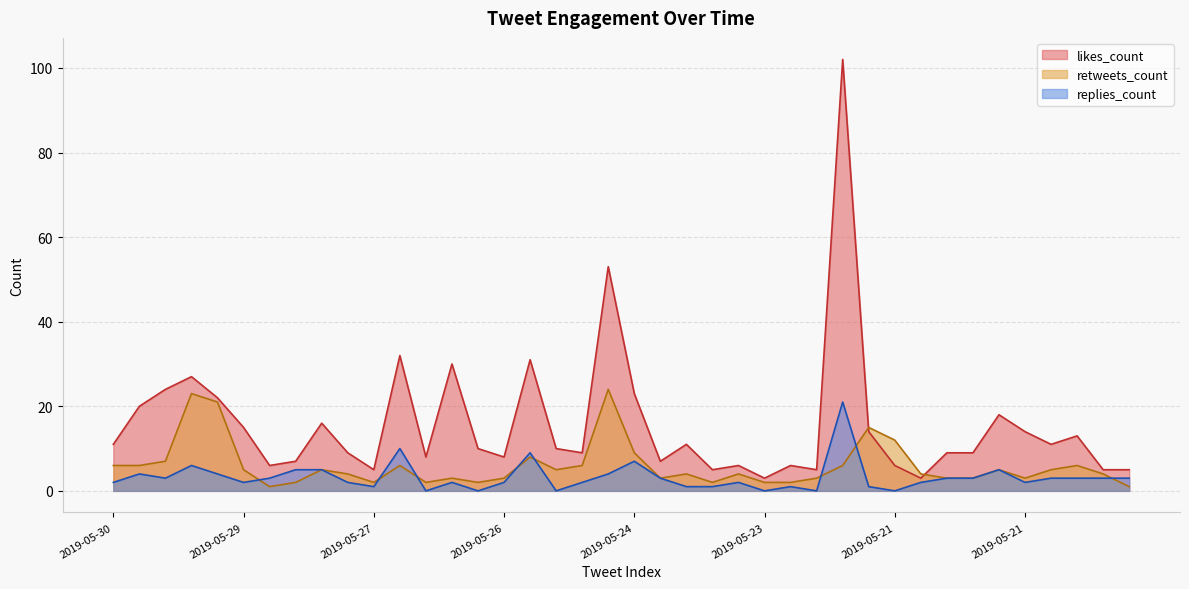

Where do retweets_count and replies_count first cross each other?

2019-05-29 and 2019-05-29